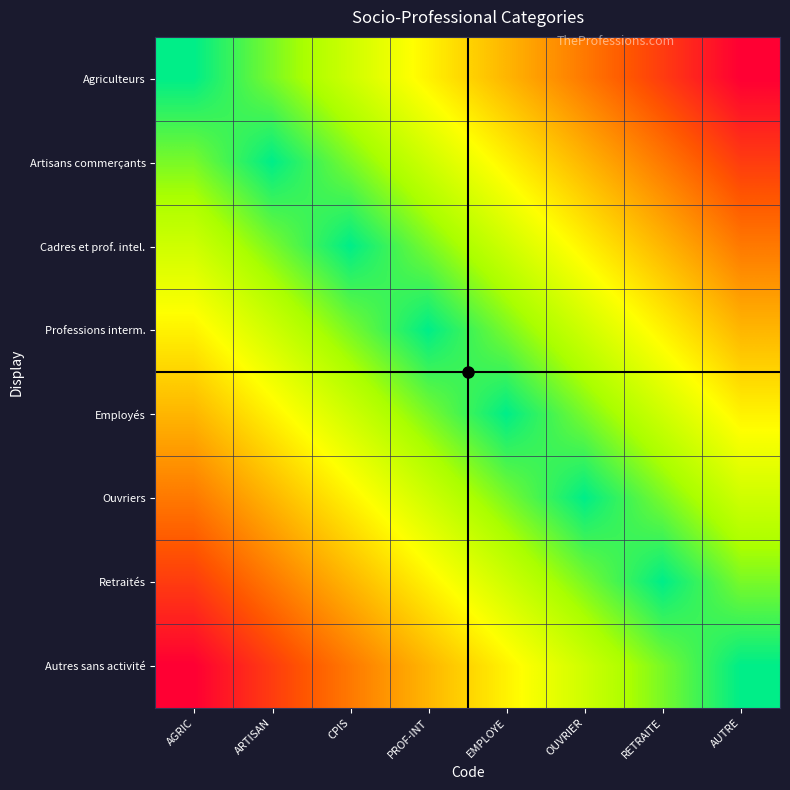

Count the number of data series in this chart.

8